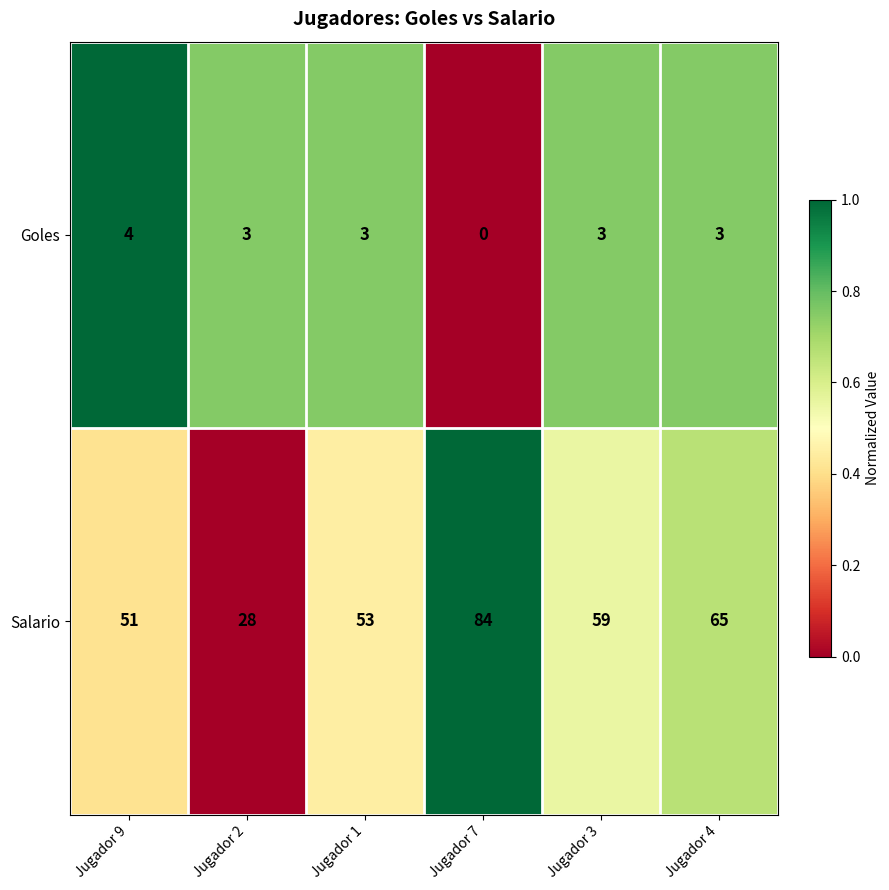

Which series has the largest range (max minus min)?

Salario